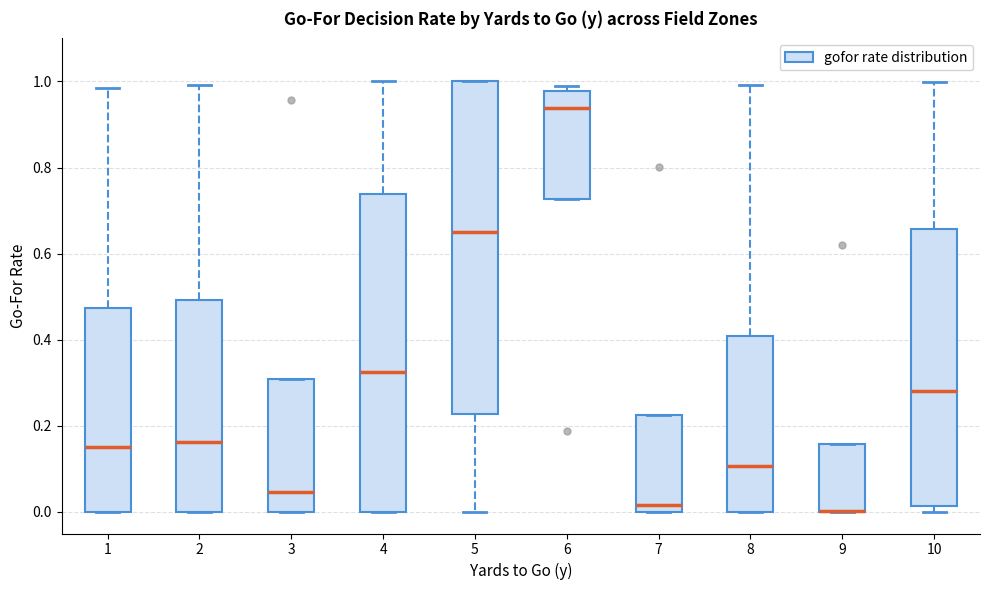

Where is the upper edge of the box at x = 1 on the y-axis? The values are not printed on the chart, so give them approximately, as read against the axis.

0.48